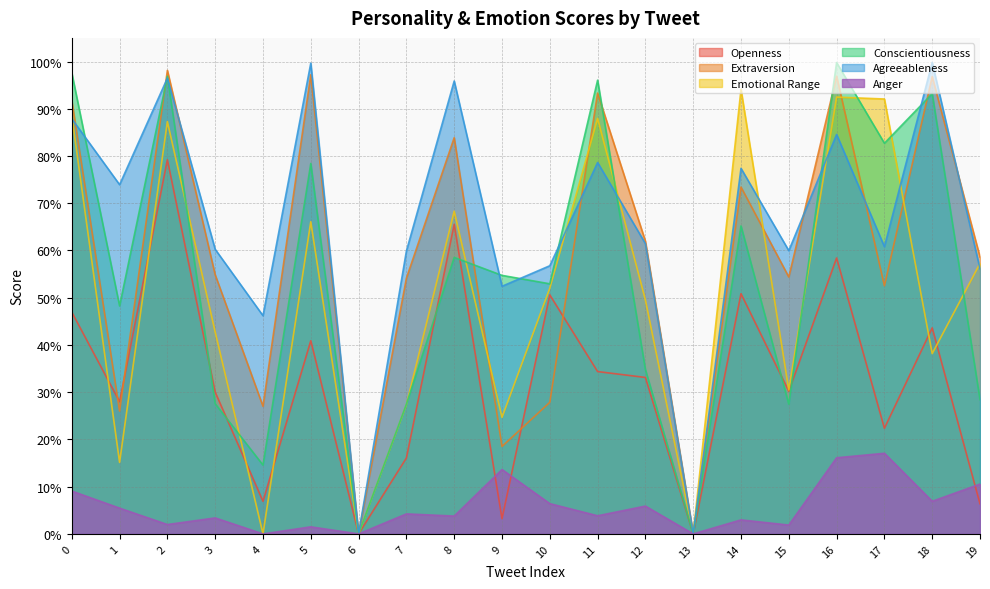

At which category does Conscientiousness reach its first local peak?

2